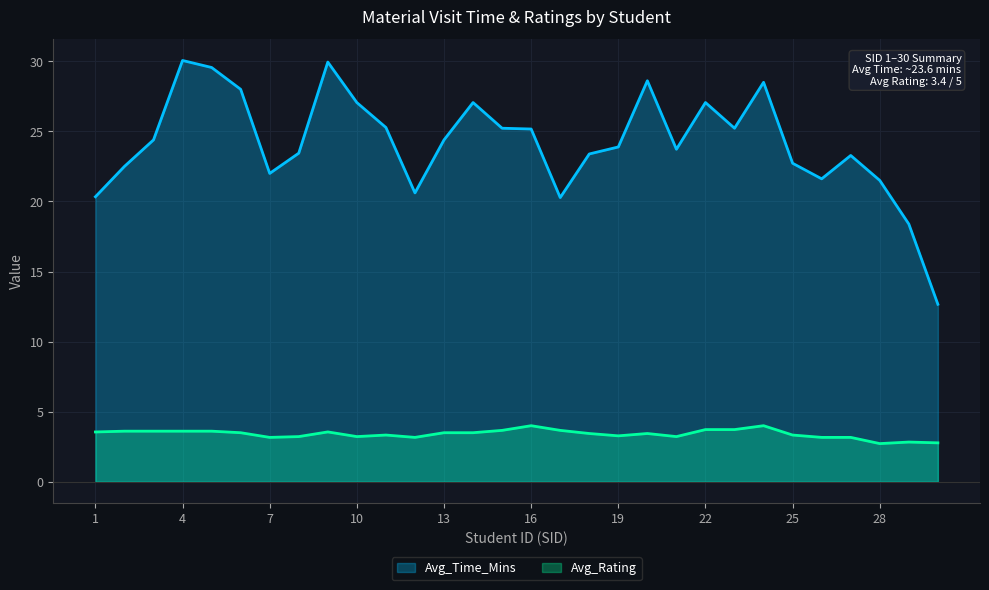

True or false: Avg_Time_Mins and Avg_Rating cross at least once.

False